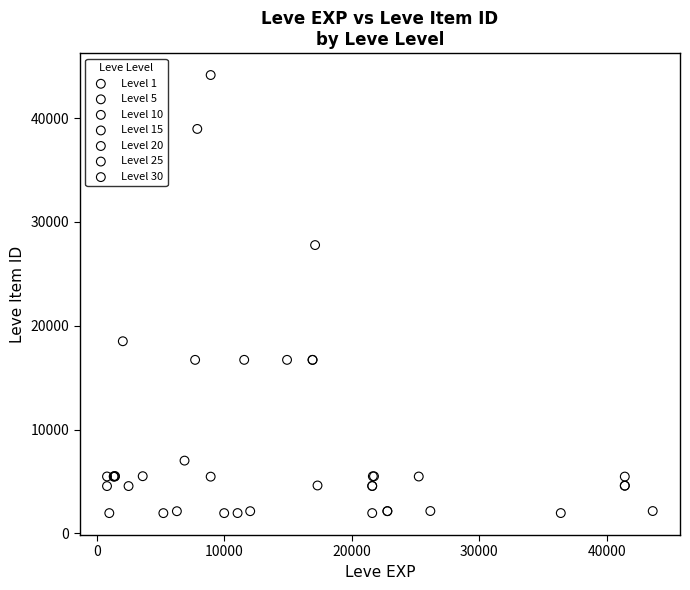

Which series has the largest Y range (max minus min)?

Level 10